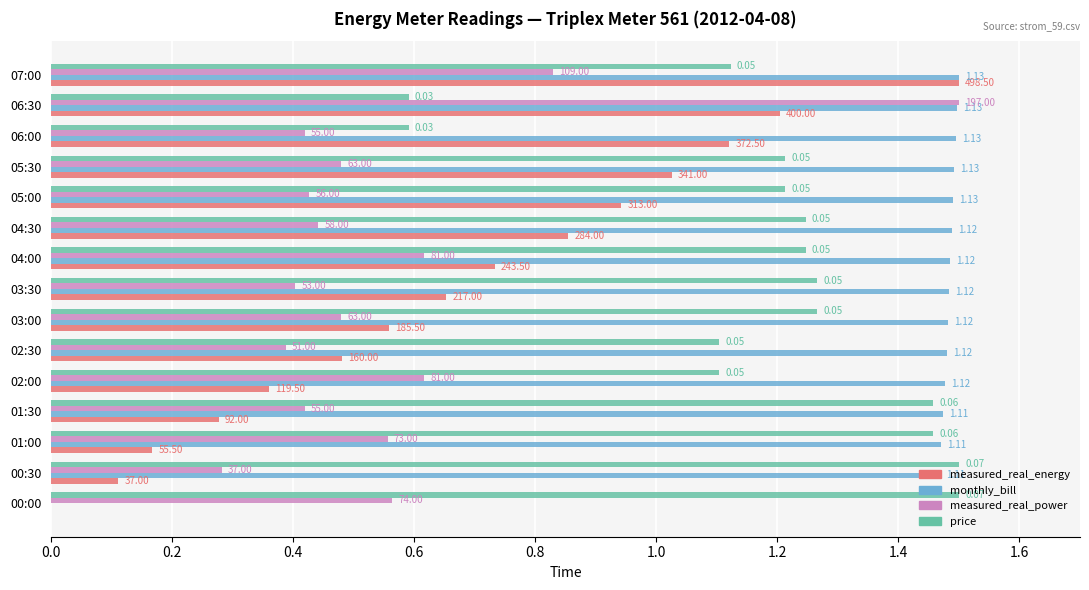

Which series has the widest spread of values?

measured_real_energy